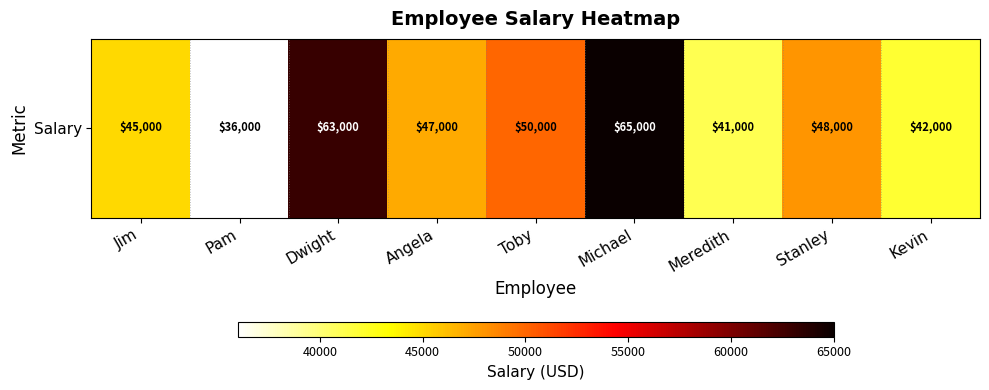

Rank the categories by value from highest to lowest.

Michael, Dwight, Toby, Stanley, Angela, Jim, Kevin, Meredith, Pam